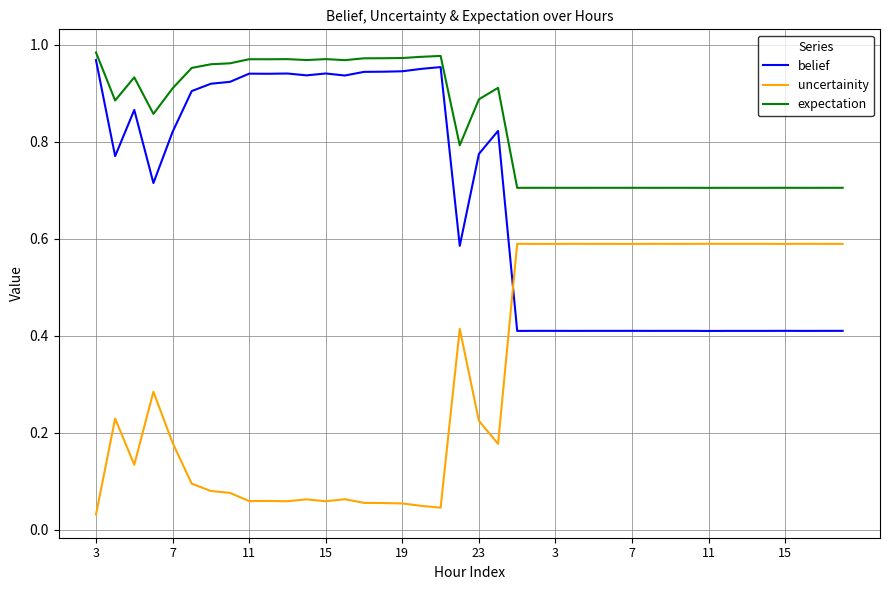

Which series has the largest total across all categories?

expectation